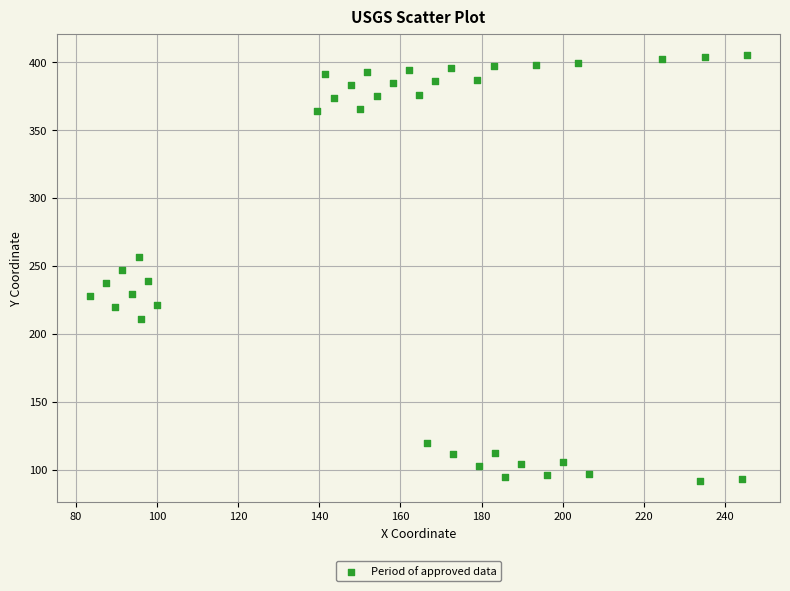

What is the range of X values (max minus min)?

162.0